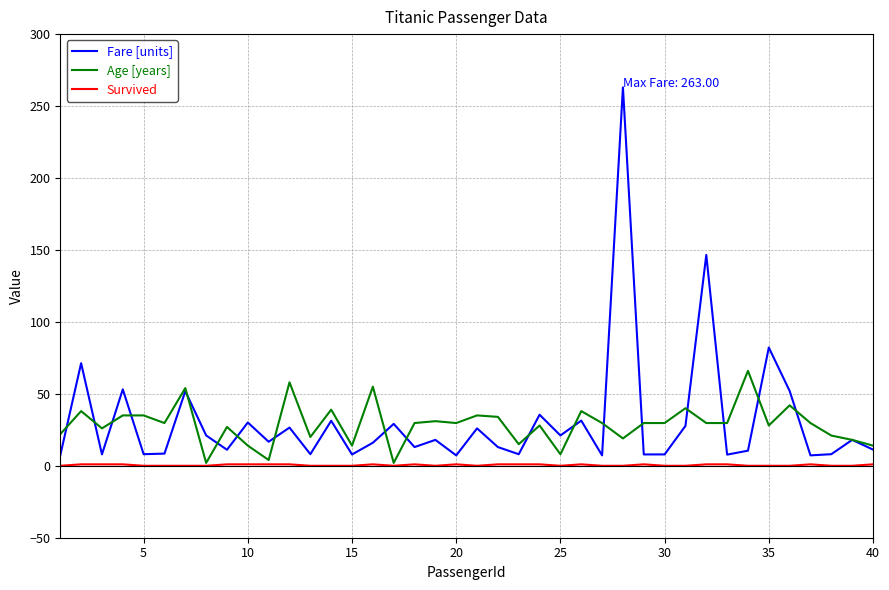

What is the highest value of the Fare [units] series?

263.0